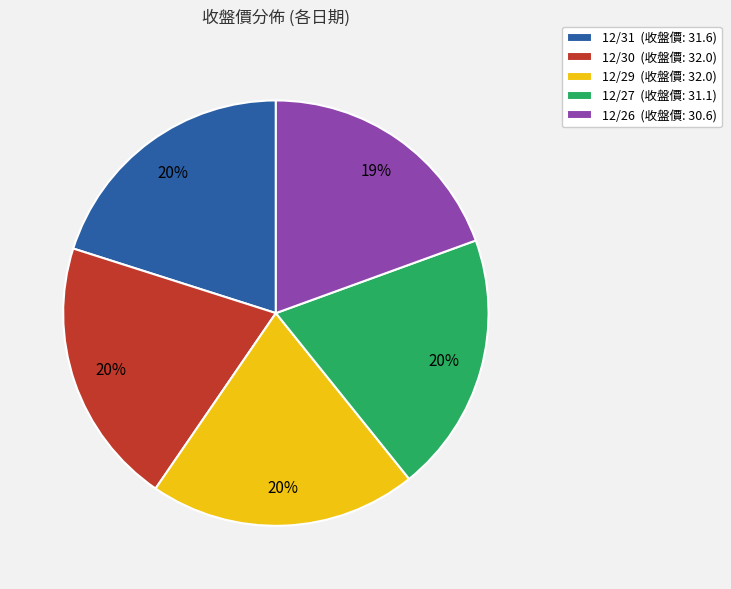

To the nearest percent, what percentage of the pie is 12/29?

20%